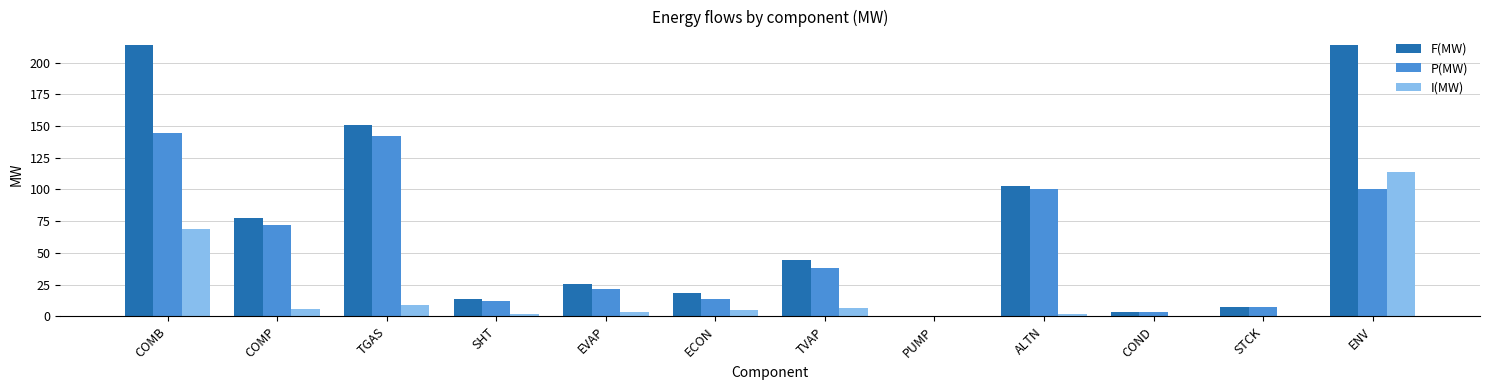

At which label does I(MW) reach its peak?

ENV